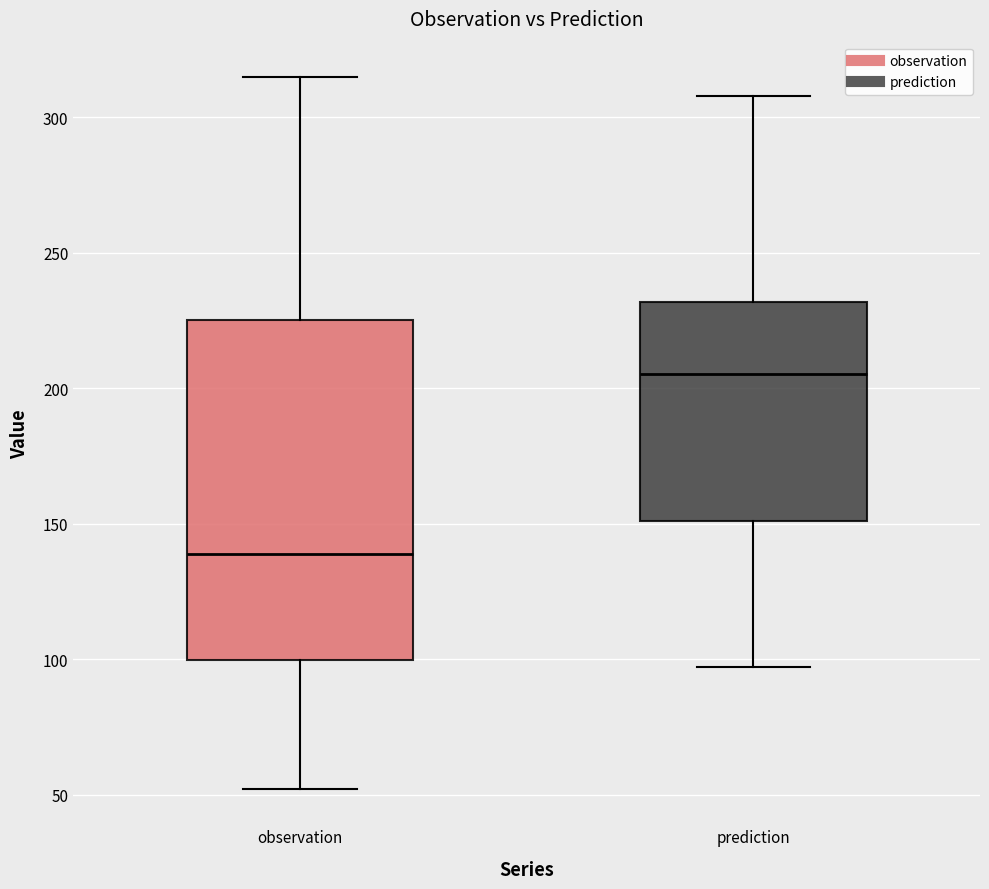

Which box's median line is the highest?

prediction